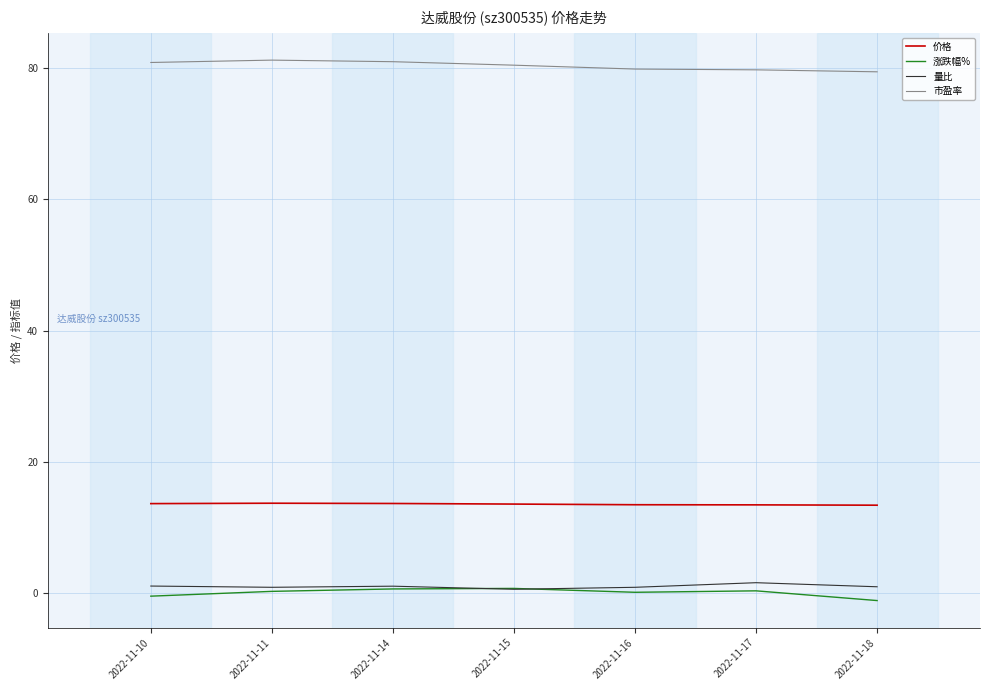

Read the 市盈率 value at 2022-11-16.

79.8